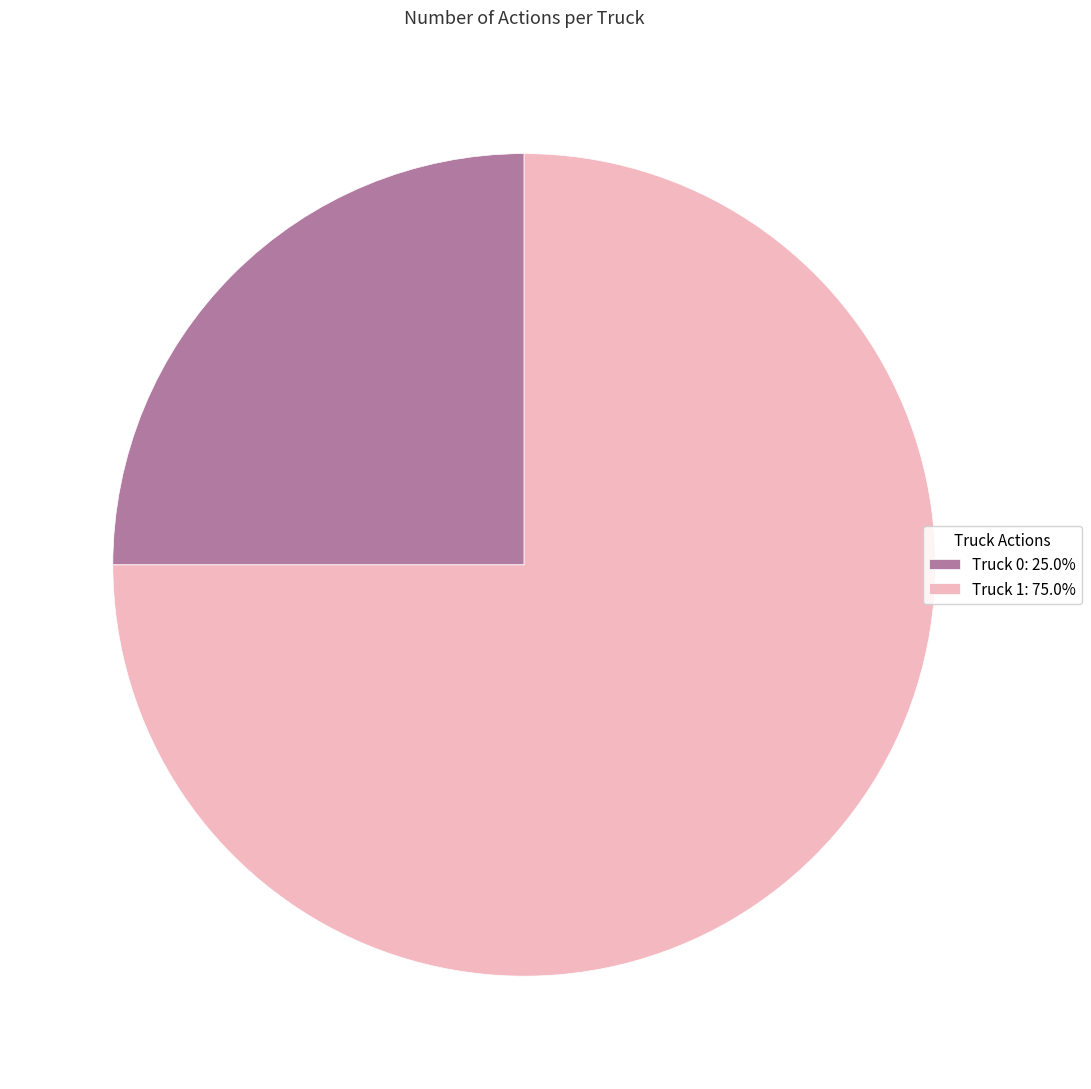

Combined, do Truck 1: 75.0% and Truck 0: 25.0% account for over 50%?

Yes